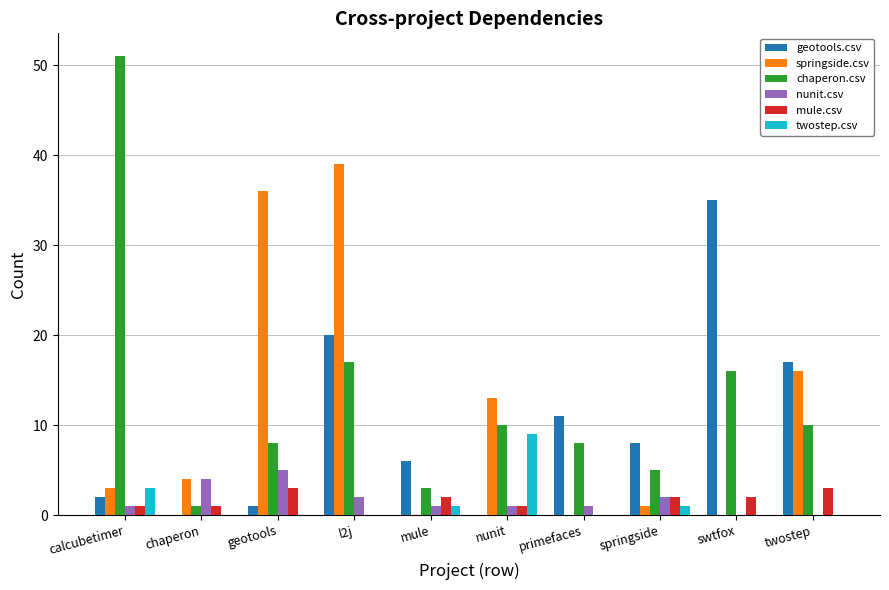

Between l2j and primefaces, which series saw the biggest shift?

springside.csv